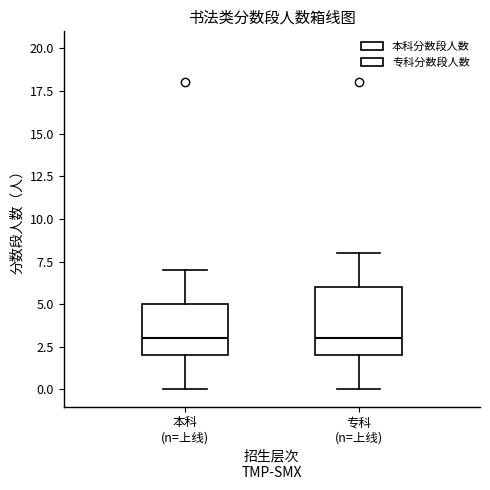

Reading left to right, transcribe this box plot: for each box, give where its median line is, the range the box spans, and where its two whiskers end, as read against the y-axis. The values are not printed on the chart, so give them approximately, as read against the axis.

本科 (n=上线): median 3, box 2 to 5, whiskers 0 to 7
专科 (n=上线): median 3, box 2 to 6, whiskers 0 to 8